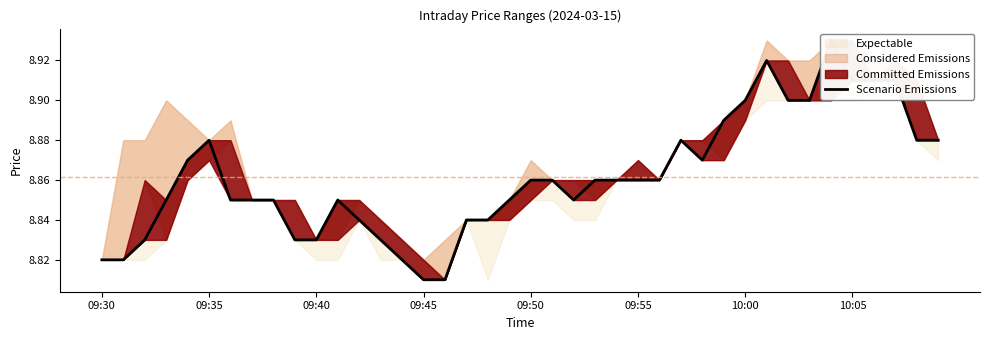

How many values are between 8 and 9?

40